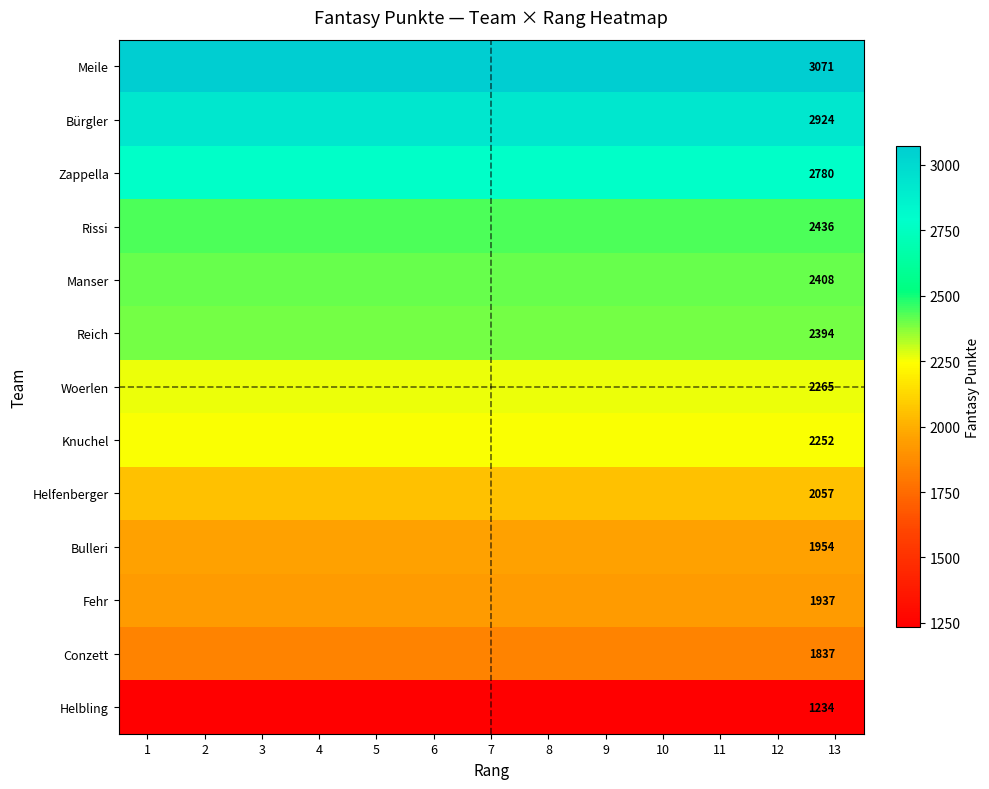

The Reich series shows 1146 at 13. True or false?

False